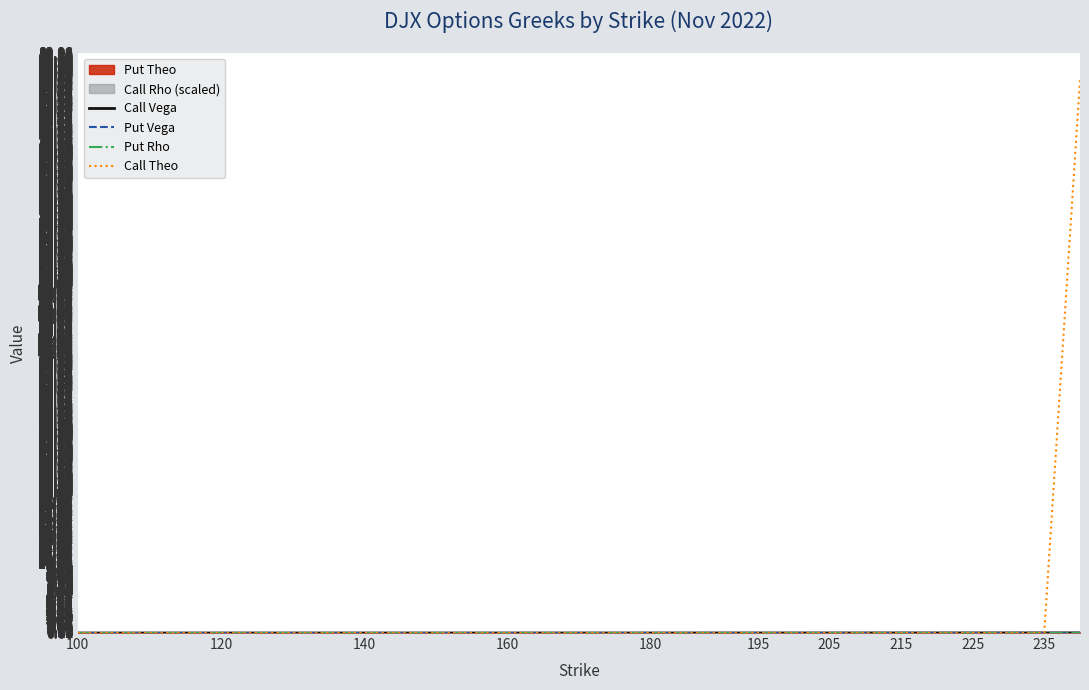

At how many categories does at least one series exceed 65?

1